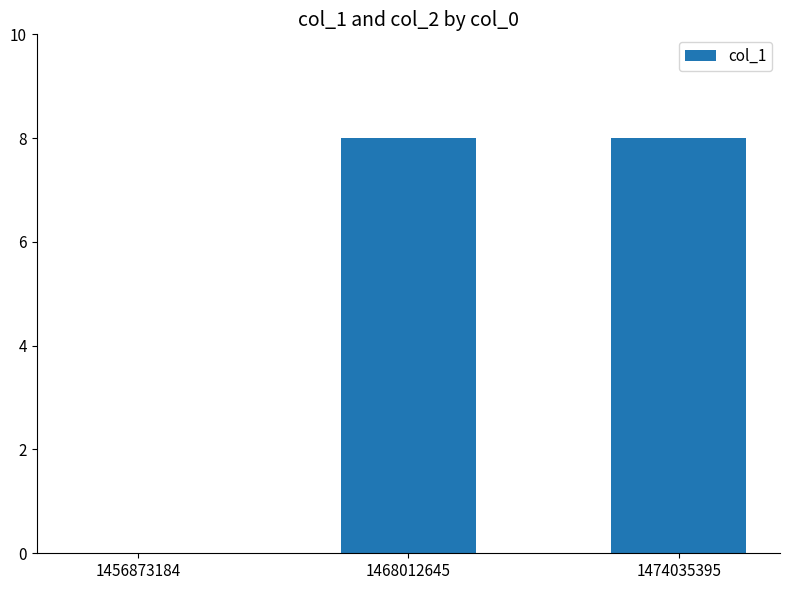

Reading left to right, list all the values displayed in this chart.

1456873184=0	1468012645=8	1474035395=8